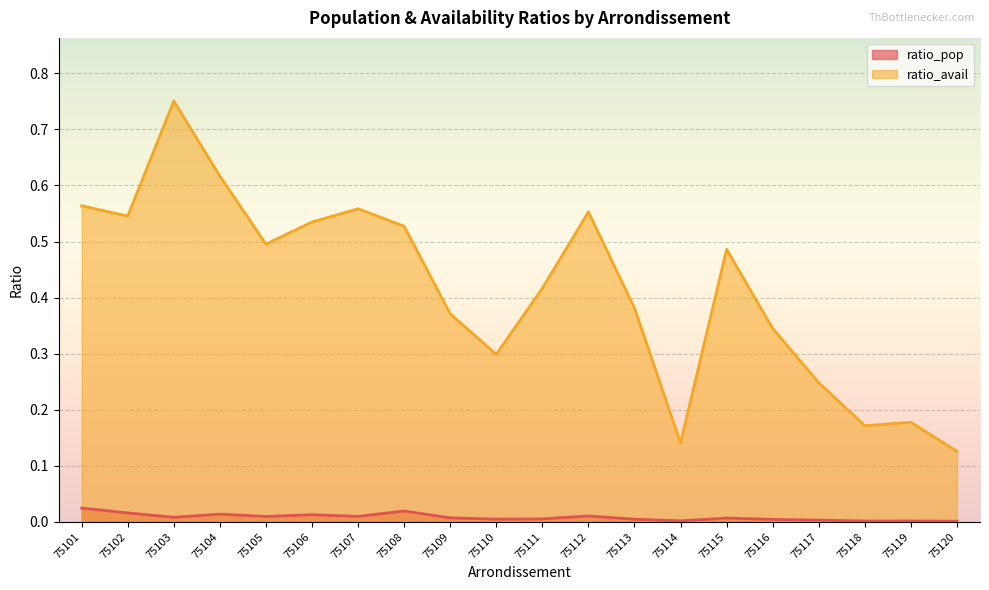

Reading right to left, extract all data points from this chart.

ratio_pop: 75120=0.0	75119=0.0	75118=0.0	75117=0.0	75116=0.0	75115=0.0	75114=0.0	75113=0.0	75112=0.0	75111=0.0	75110=0.0	75109=0.0	75108=0.0	75107=0.0	75106=0.0	75105=0.0	75104=0.0	75103=0.0	75102=0.0	75101=0.0
ratio_avail: 75120=0.1	75119=0.2	75118=0.2	75117=0.2	75116=0.3	75115=0.5	75114=0.1	75113=0.4	75112=0.6	75111=0.4	75110=0.3	75109=0.4	75108=0.5	75107=0.6	75106=0.5	75105=0.5	75104=0.6	75103=0.8	75102=0.5	75101=0.6